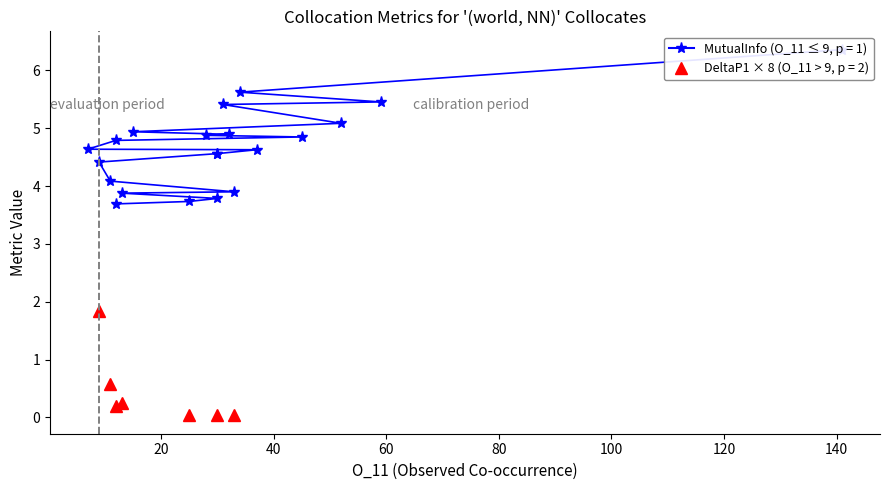

Is it true that MutualInfo equals 1.2 at 13?

False